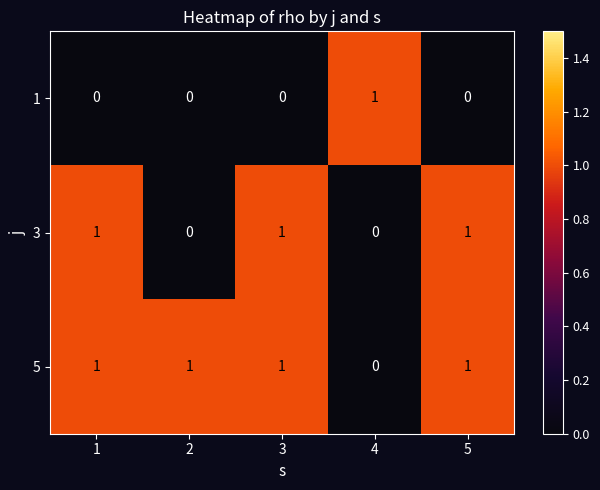

The value of 1 at 4 is 2. True or false?

False